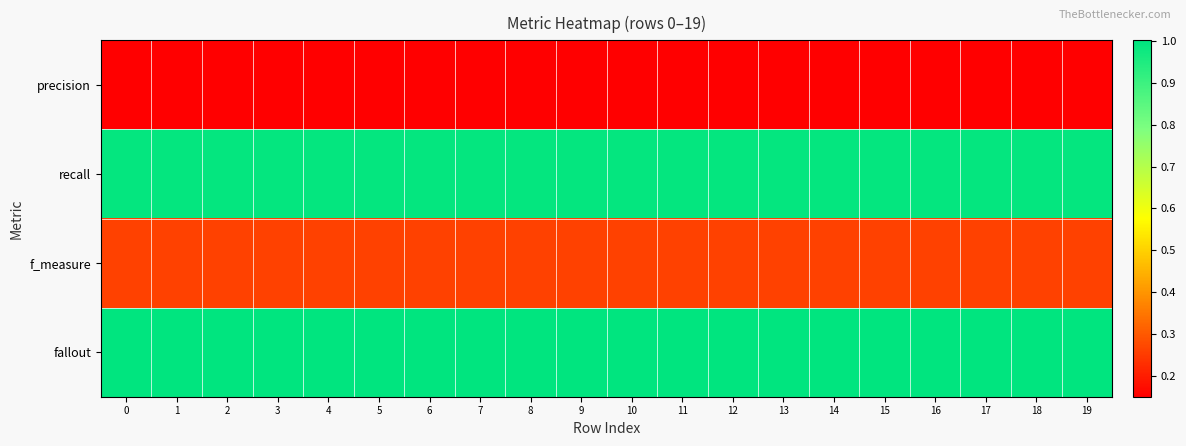

Reading right to left, transcribe all the data shown in this chart.

precision: 19=0.2	18=0.2	17=0.2	16=0.2	15=0.2	14=0.2	13=0.2	12=0.2	11=0.2	10=0.2	9=0.2	8=0.2	7=0.2	6=0.2	5=0.2	4=0.2	3=0.2	2=0.2	1=0.2	0=0.2
recall: 19=1.0	18=1.0	17=1.0	16=1.0	15=1.0	14=1.0	13=1.0	12=1.0	11=1.0	10=1.0	9=1.0	8=1.0	7=1.0	6=1.0	5=1.0	4=1.0	3=1.0	2=1.0	1=1.0	0=1.0
f_measure: 19=0.3	18=0.3	17=0.3	16=0.3	15=0.3	14=0.3	13=0.3	12=0.3	11=0.3	10=0.3	9=0.3	8=0.3	7=0.3	6=0.3	5=0.3	4=0.3	3=0.3	2=0.3	1=0.3	0=0.3
fallout: 19=1.0	18=1.0	17=1.0	16=1.0	15=1.0	14=1.0	13=1.0	12=1.0	11=1.0	10=1.0	9=1.0	8=1.0	7=1.0	6=1.0	5=1.0	4=1.0	3=1.0	2=1.0	1=1.0	0=1.0